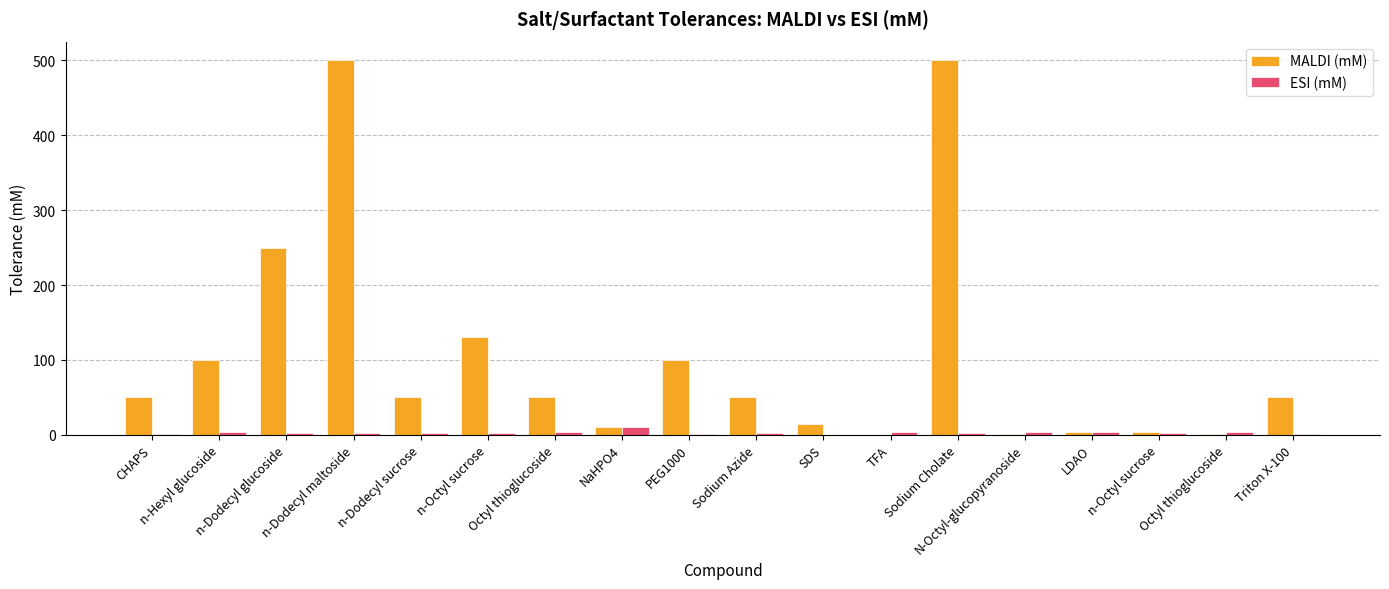

Which series has the largest total across all categories?

MALDI (mM)